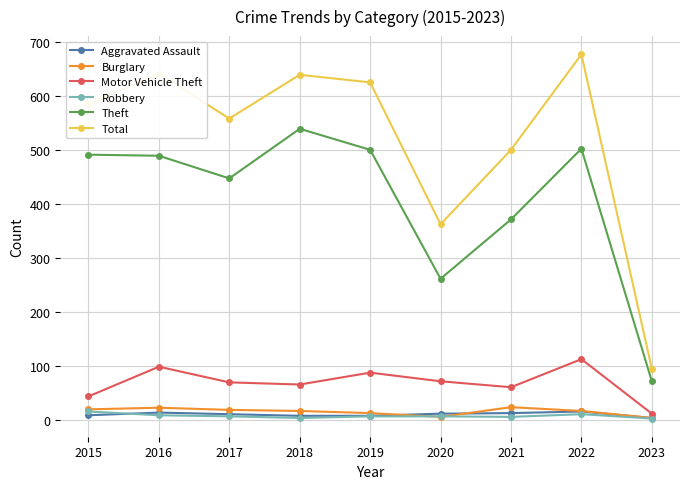

True or false: Theft has a value of 539 at 2018.

True